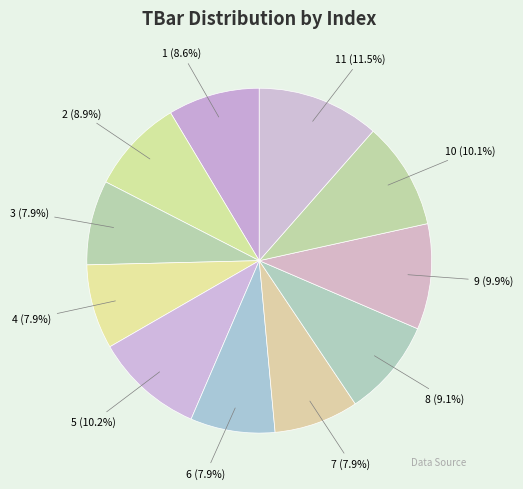

How many slices are in this pie chart?

11